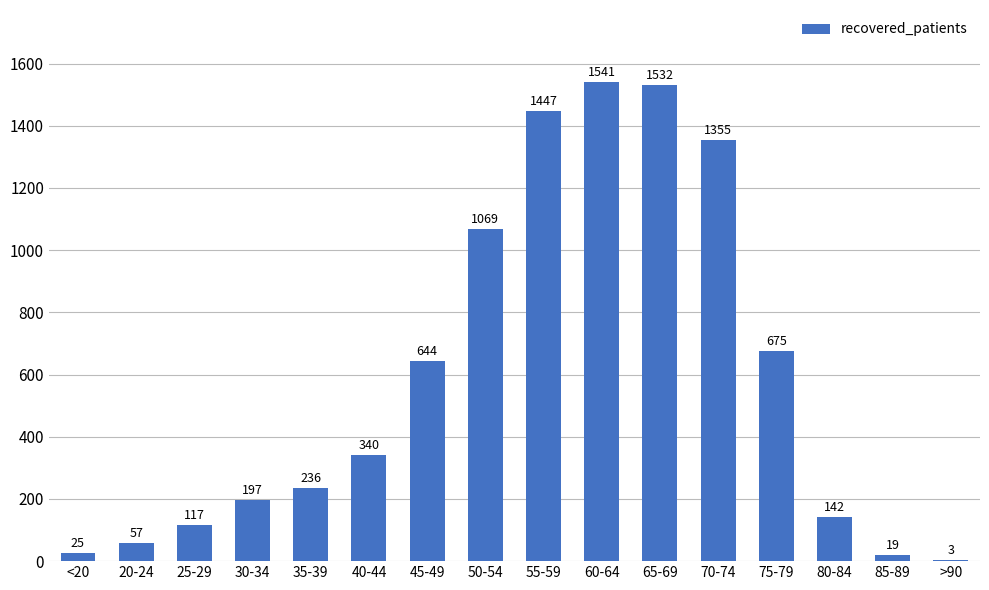

What is the change in value from 30-34 to 80-84?

-55